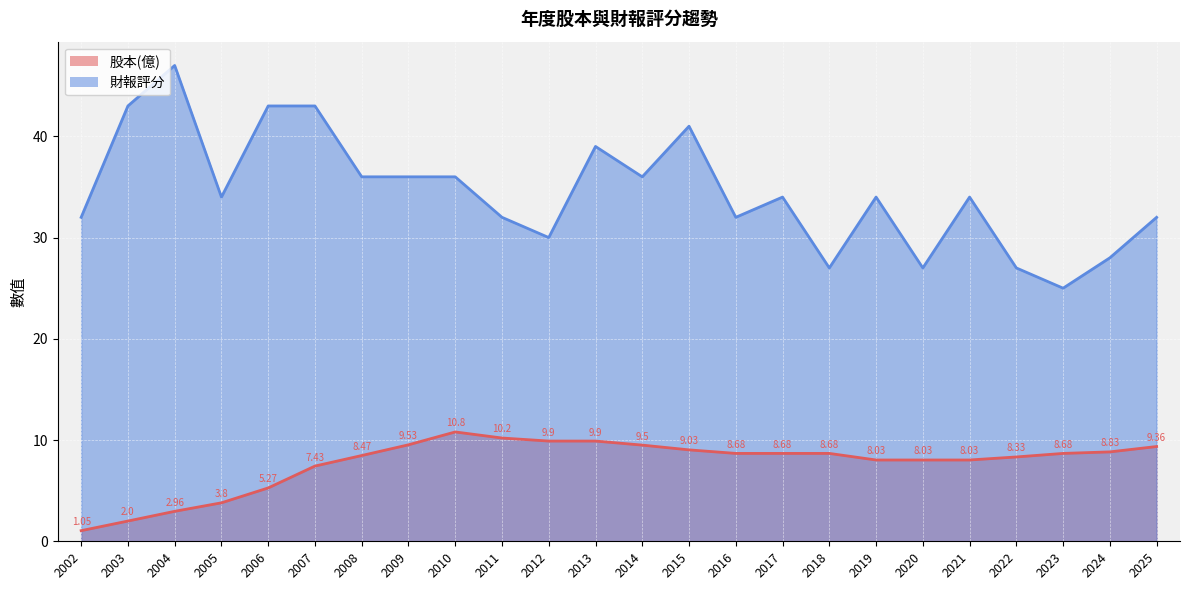

Between 2017 and 2020, which series saw the biggest shift?

財報評分